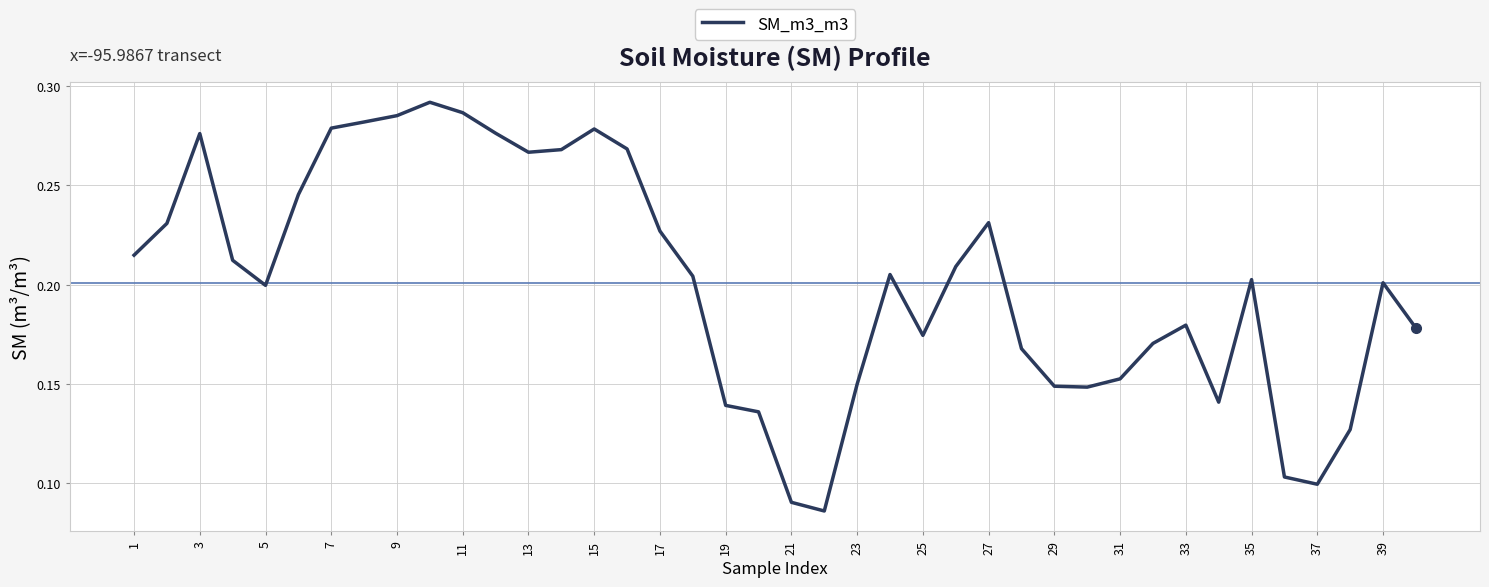

The chart shows a value of 0.3 at 5. True or false?

False